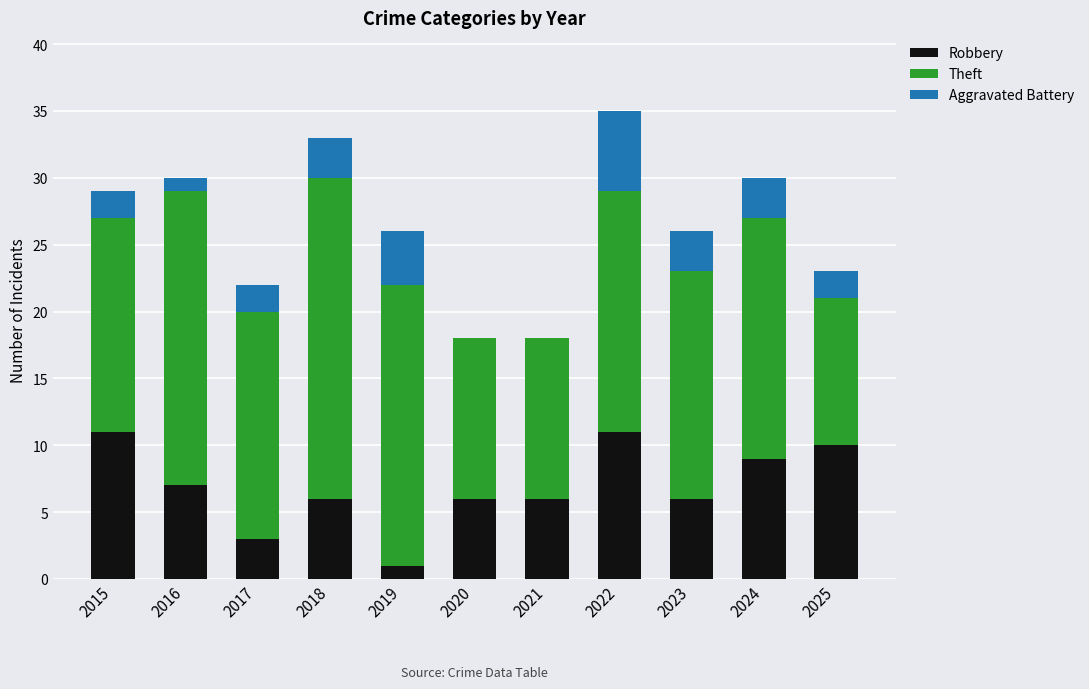

What is the total value across all series at 2019?

26